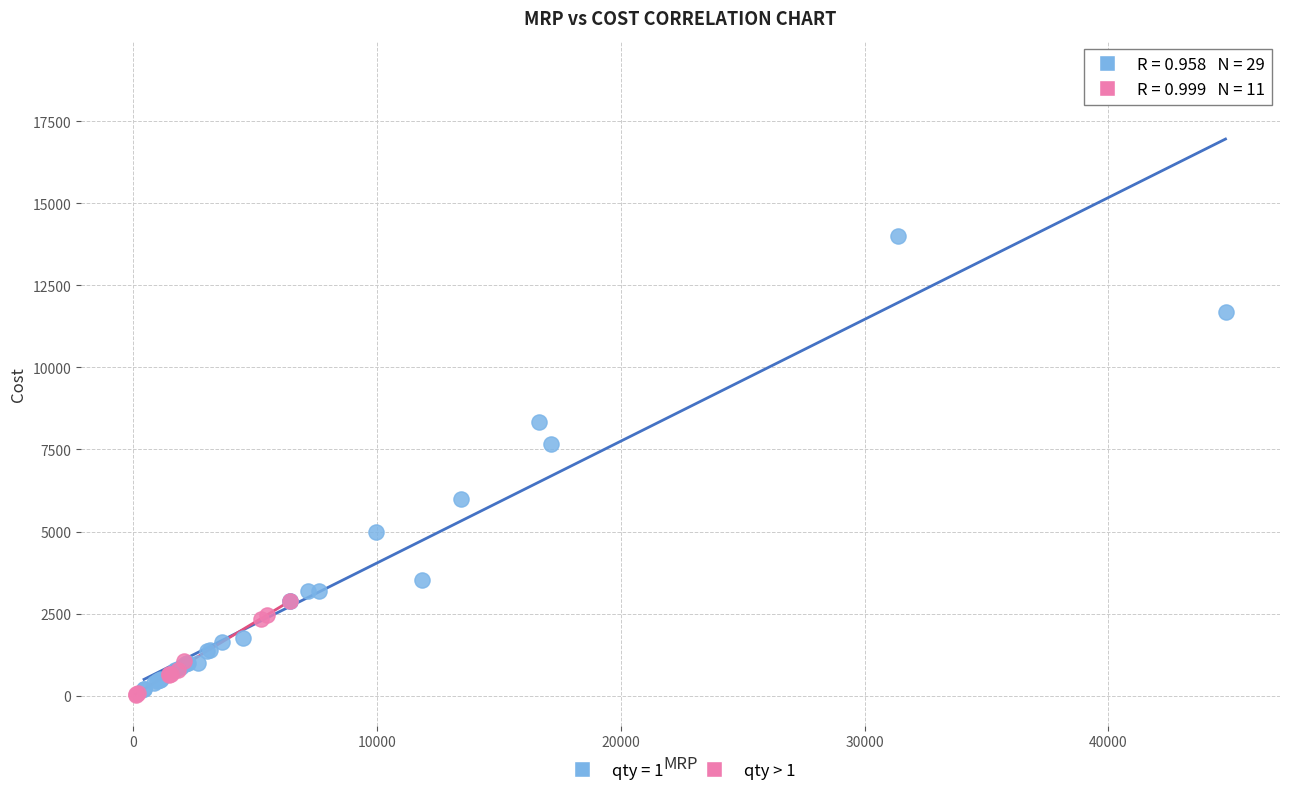

Which series reaches the maximum Y coordinate?

qty = 1